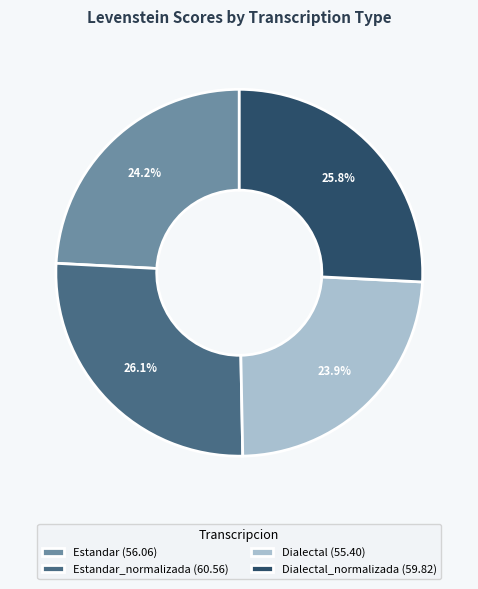

Is there any slice that represents more than half of the pie?

No